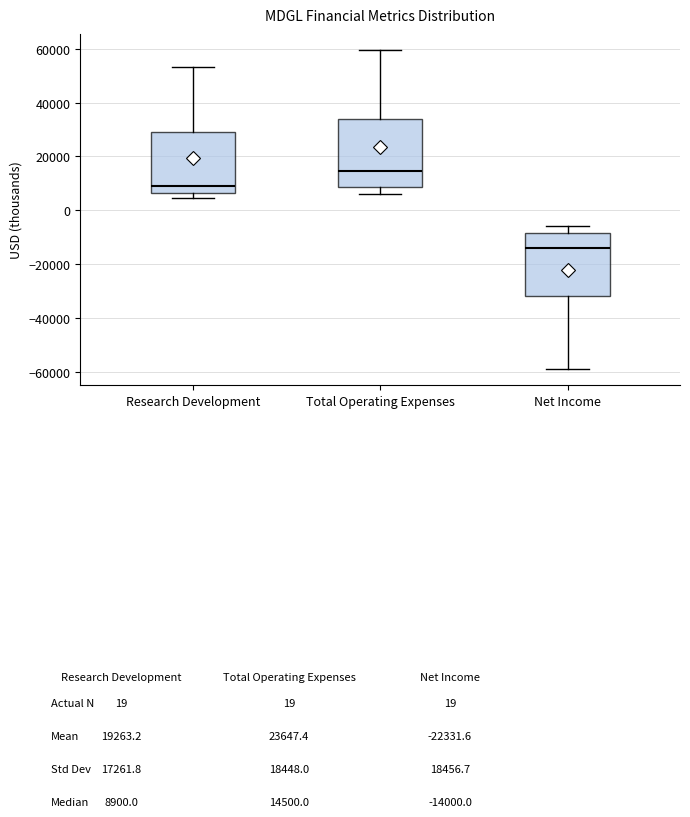

Where does the upper whisker of the box for Net Income end on the y-axis? The values are not printed on the chart, so give them approximately, as read against the axis.

-6000